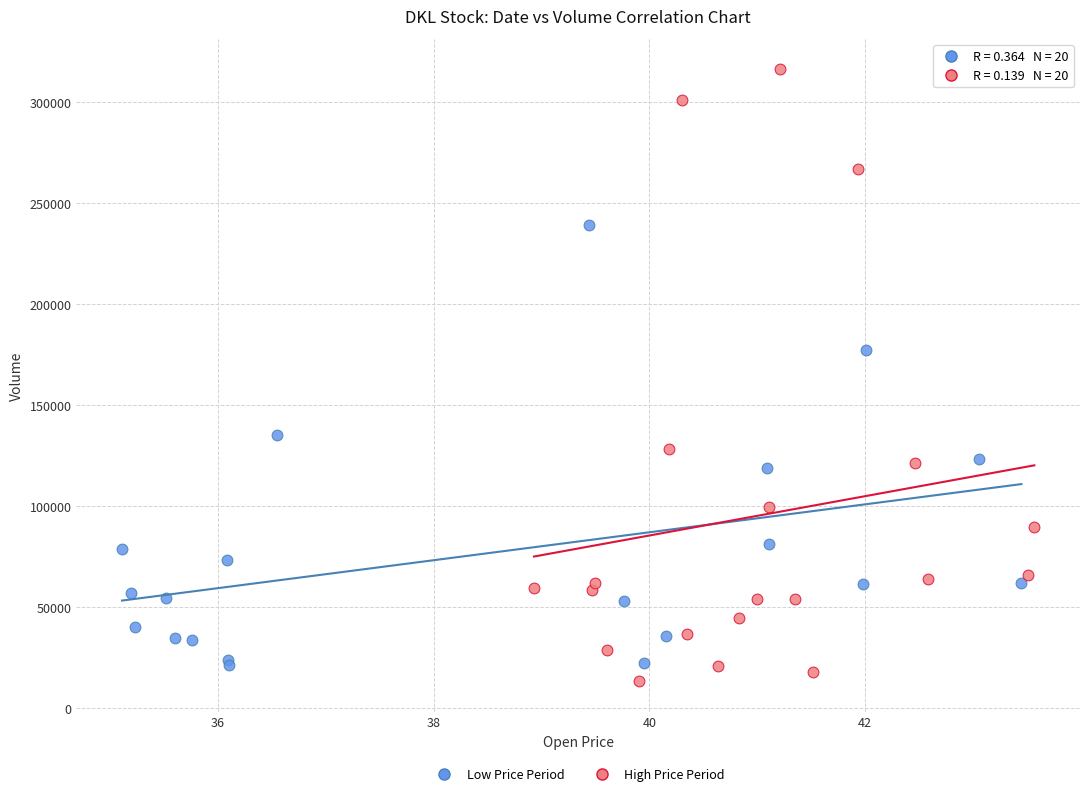

Which series contains the highest Y value?

High Price Period